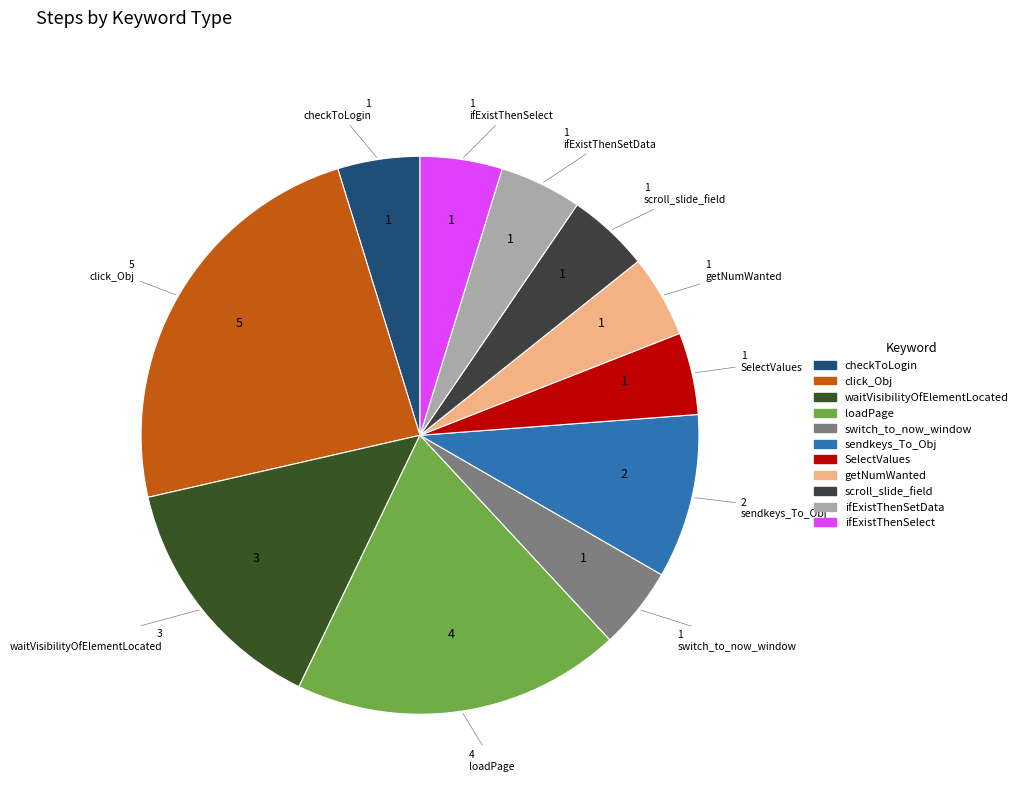

Count the number of slices in the pie.

11